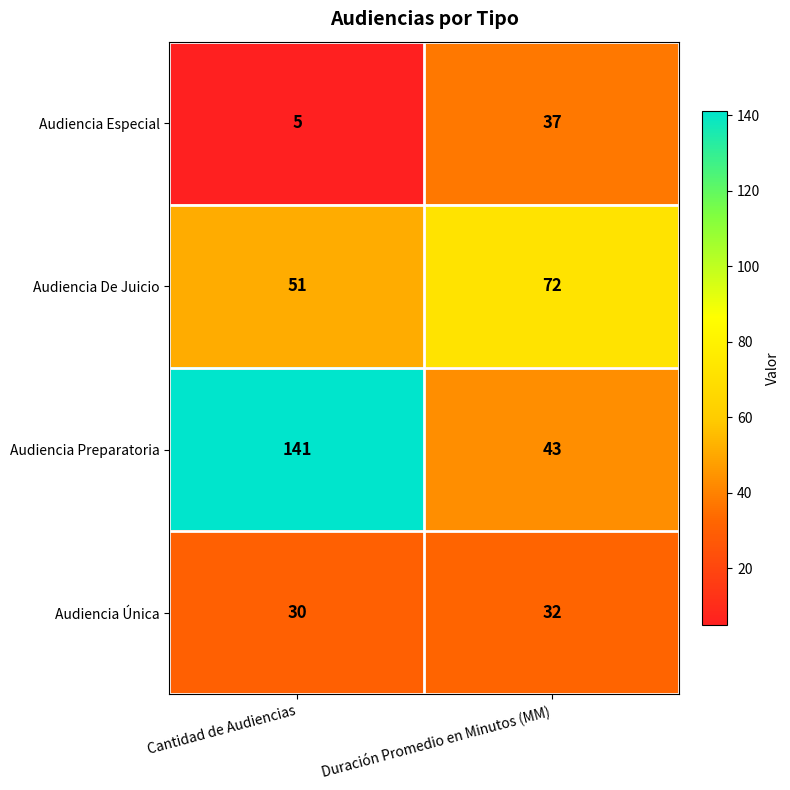

Which label corresponds to the smallest value in the chart?

Cantidad de Audiencias